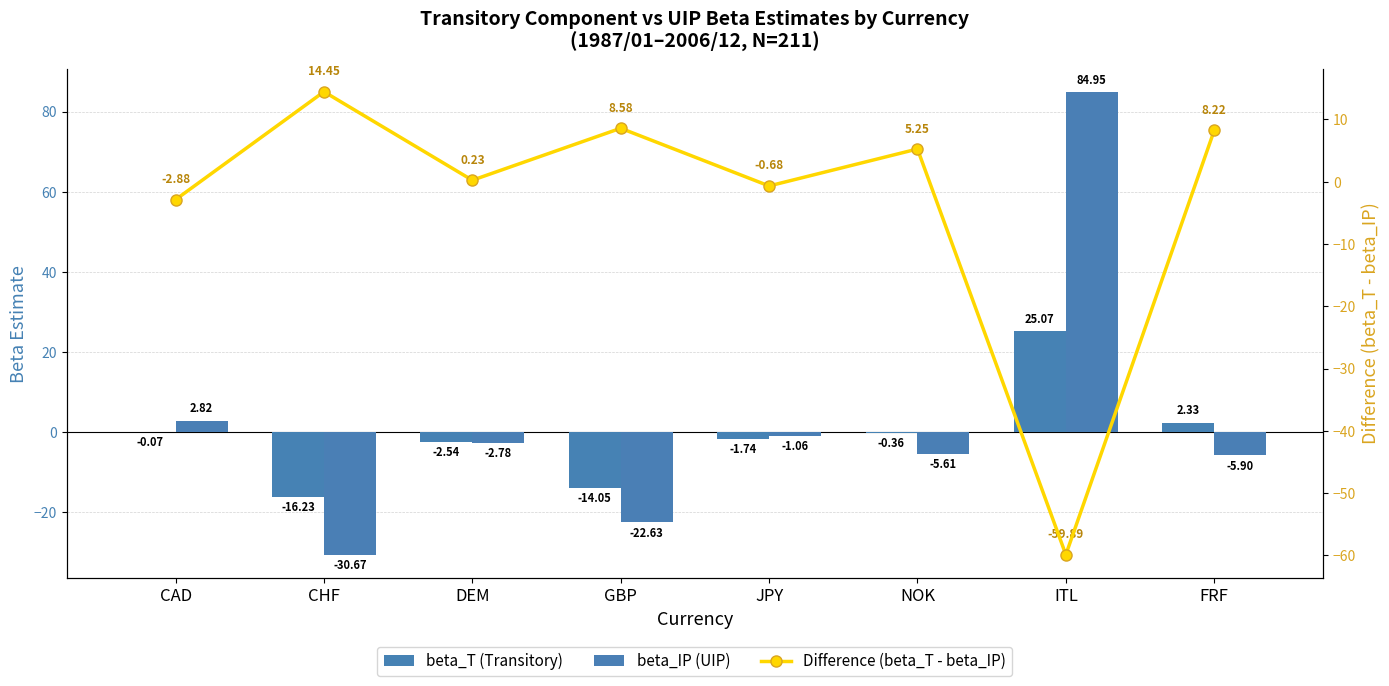

The value of Difference (beta_T - beta_IP) at DEM is 0.3. True or false?

False